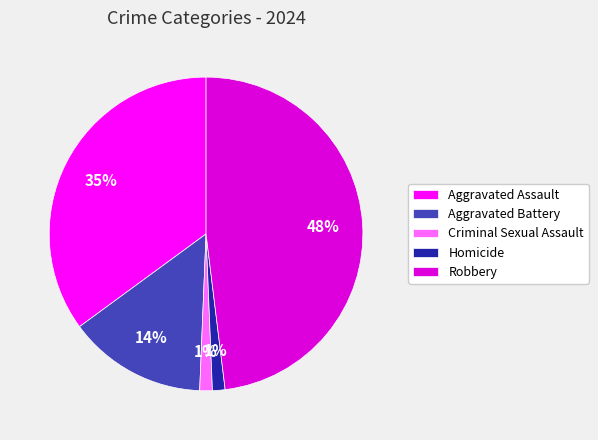

Does Aggravated Battery represent more than half of the total?

No